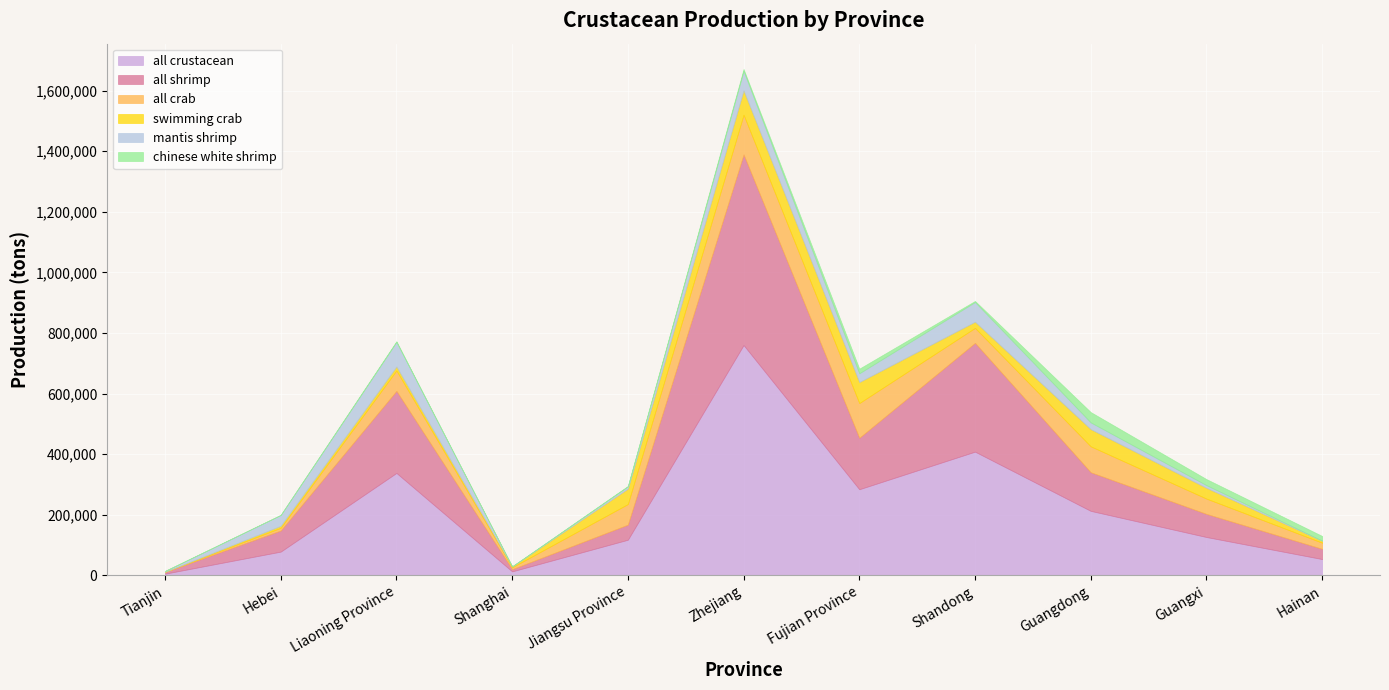

Reading left to right, extract all data points from this chart.

all crustacean: 5760	78521	338157	13343	117727	760174	284353	408424	212983	126712	53968
all shrimp: 5598	69671	270769	7195	49784	629101	169793	358976	127427	76237	33705
all crab: 162	8850	67388	6148	67943	131073	114560	49448	85556	50475	20263
swimming crab: 32	6513	12904	3127	50674	80052	69172	20218	56614	35368	6241
chinese white shrimp: 341	36	2318	0	1418	6392	15250	3538	34066	19965	15435
mantis shrimp: 3026	36063	81352	0	7613	64324	29097	65134	22319	9058	567